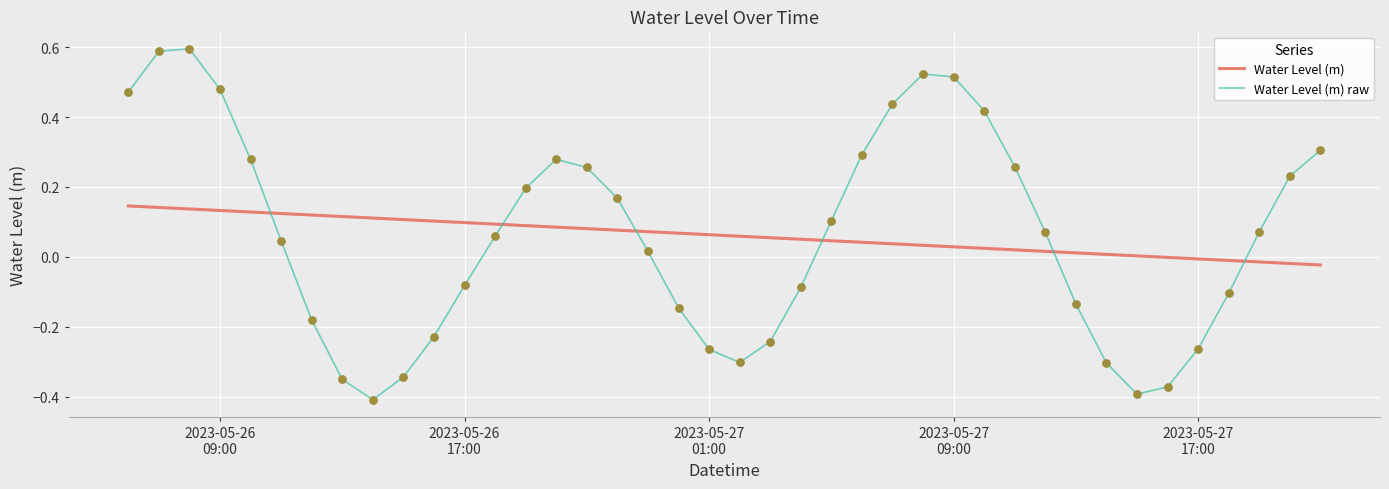

Between 2023-05-27 12:00:00 and 2023-05-27 03:00:00, which is larger?

2023-05-27 12:00:00